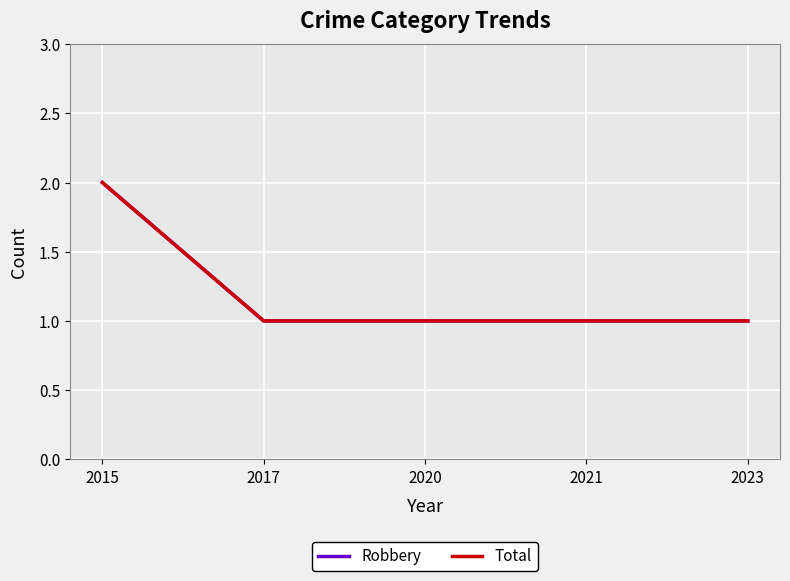

What is the value of the Total point at the 2nd from the left?

1